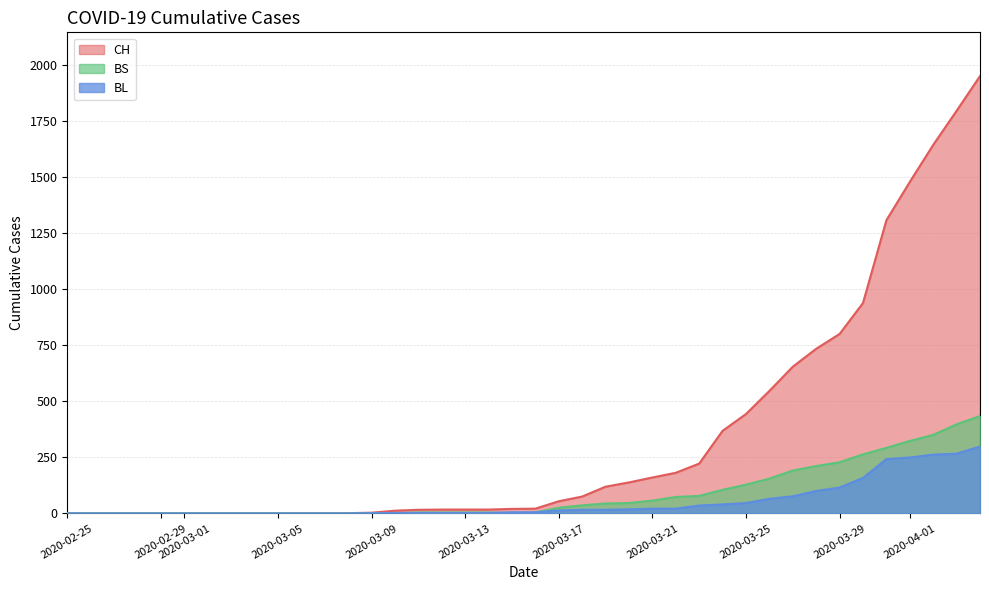

What is the greatest value displayed?

1950